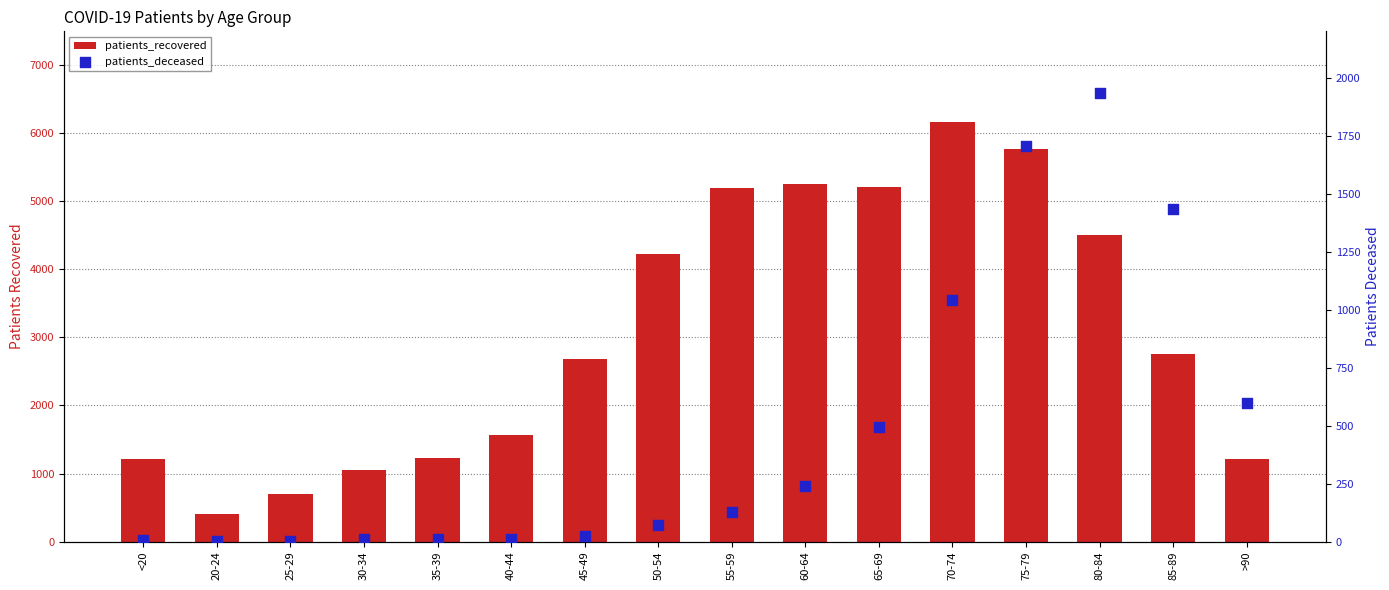

Which series reaches the maximum Y coordinate?

patients_recovered